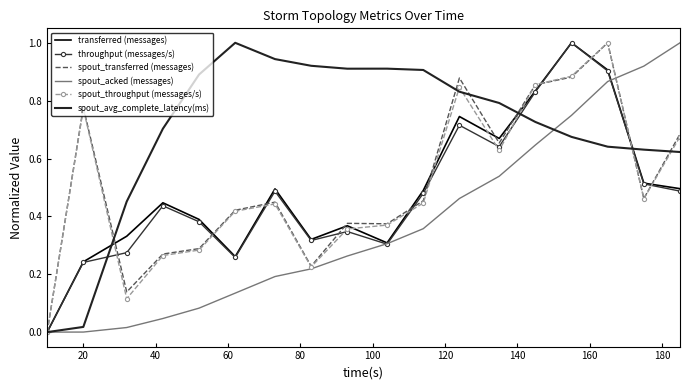

What is the maximum value for transferred (messages)?

1.0